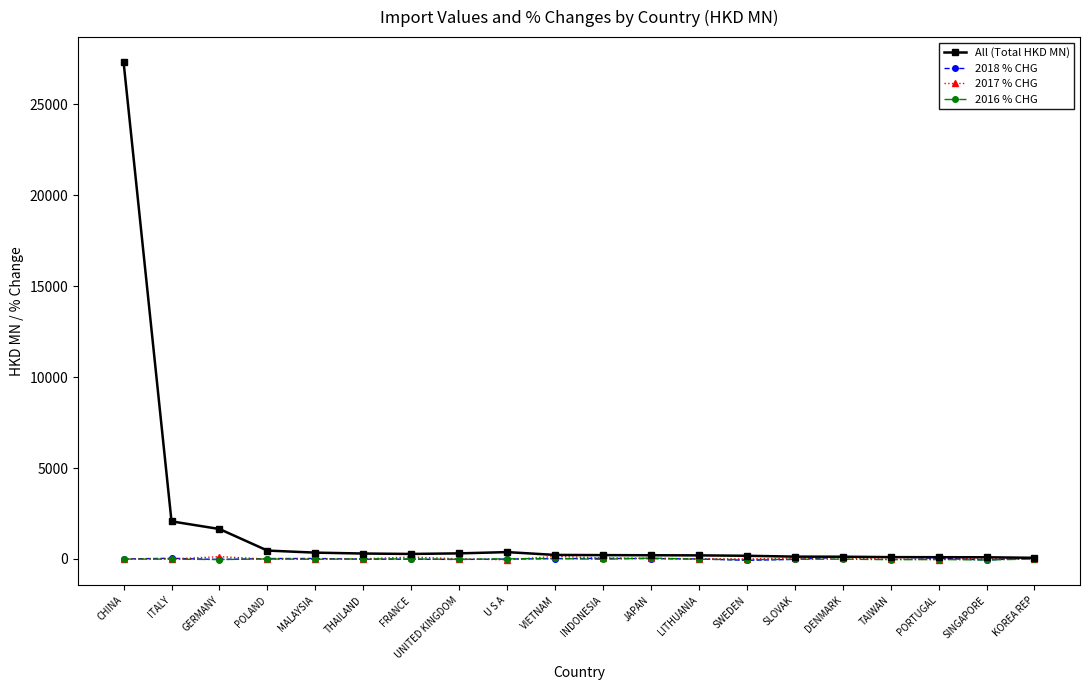

What is the label of the 13th point from the left?

LITHUANIA